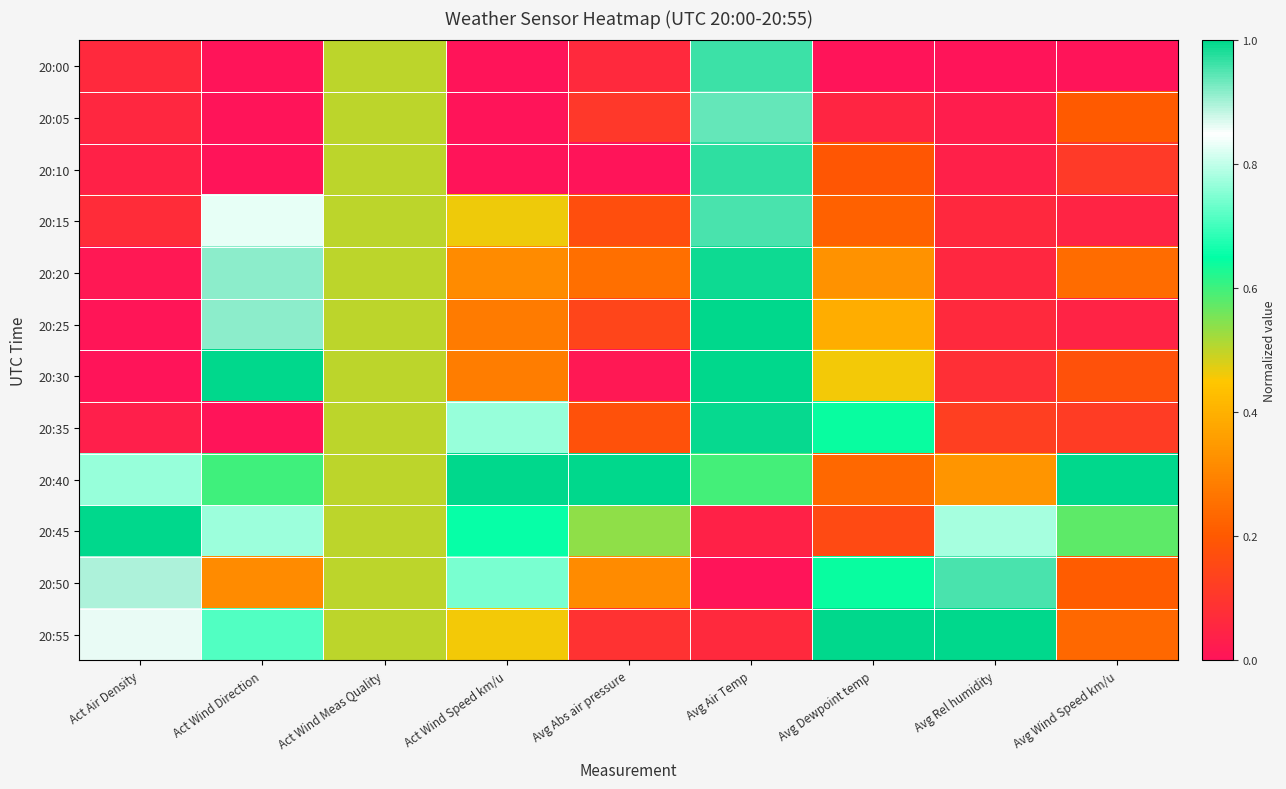

Reading left to right, extract all data points from this chart.

20:00: Act Air Density=0.1	Act Wind Direction=0.0	Act Wind Meas Quality=0.5	Act Wind Speed km/u=0.0	Avg Abs air pressure=0.1	Avg Air Temp=1.0	Avg Dewpoint temp=0.0	Avg Rel humidity=0.0	Avg Wind Speed km/u=0.0
20:05: Act Air Density=0.1	Act Wind Direction=0.0	Act Wind Meas Quality=0.5	Act Wind Speed km/u=0.0	Avg Abs air pressure=0.1	Avg Air Temp=0.9	Avg Dewpoint temp=0.1	Avg Rel humidity=0.0	Avg Wind Speed km/u=0.2
20:10: Act Air Density=0.0	Act Wind Direction=0.0	Act Wind Meas Quality=0.5	Act Wind Speed km/u=0.0	Avg Abs air pressure=0.0	Avg Air Temp=1.0	Avg Dewpoint temp=0.2	Avg Rel humidity=0.0	Avg Wind Speed km/u=0.1
20:15: Act Air Density=0.1	Act Wind Direction=0.8	Act Wind Meas Quality=0.5	Act Wind Speed km/u=0.5	Avg Abs air pressure=0.2	Avg Air Temp=1.0	Avg Dewpoint temp=0.2	Avg Rel humidity=0.1	Avg Wind Speed km/u=0.0
20:20: Act Air Density=0.0	Act Wind Direction=0.9	Act Wind Meas Quality=0.5	Act Wind Speed km/u=0.3	Avg Abs air pressure=0.3	Avg Air Temp=1.0	Avg Dewpoint temp=0.3	Avg Rel humidity=0.1	Avg Wind Speed km/u=0.2
20:25: Act Air Density=0.0	Act Wind Direction=0.9	Act Wind Meas Quality=0.5	Act Wind Speed km/u=0.3	Avg Abs air pressure=0.1	Avg Air Temp=1.0	Avg Dewpoint temp=0.4	Avg Rel humidity=0.1	Avg Wind Speed km/u=0.0
20:30: Act Air Density=0.0	Act Wind Direction=1.0	Act Wind Meas Quality=0.5	Act Wind Speed km/u=0.3	Avg Abs air pressure=0.0	Avg Air Temp=1.0	Avg Dewpoint temp=0.5	Avg Rel humidity=0.1	Avg Wind Speed km/u=0.2
20:35: Act Air Density=0.0	Act Wind Direction=0.0	Act Wind Meas Quality=0.5	Act Wind Speed km/u=0.8	Avg Abs air pressure=0.2	Avg Air Temp=1.0	Avg Dewpoint temp=0.6	Avg Rel humidity=0.1	Avg Wind Speed km/u=0.1
20:40: Act Air Density=0.8	Act Wind Direction=0.6	Act Wind Meas Quality=0.5	Act Wind Speed km/u=1.0	Avg Abs air pressure=1.0	Avg Air Temp=0.6	Avg Dewpoint temp=0.2	Avg Rel humidity=0.3	Avg Wind Speed km/u=1.0
20:45: Act Air Density=1.0	Act Wind Direction=0.8	Act Wind Meas Quality=0.5	Act Wind Speed km/u=0.7	Avg Abs air pressure=0.5	Avg Air Temp=0.0	Avg Dewpoint temp=0.2	Avg Rel humidity=0.8	Avg Wind Speed km/u=0.6
20:50: Act Air Density=0.9	Act Wind Direction=0.3	Act Wind Meas Quality=0.5	Act Wind Speed km/u=0.7	Avg Abs air pressure=0.3	Avg Air Temp=0.0	Avg Dewpoint temp=0.6	Avg Rel humidity=1.0	Avg Wind Speed km/u=0.2
20:55: Act Air Density=0.9	Act Wind Direction=0.7	Act Wind Meas Quality=0.5	Act Wind Speed km/u=0.5	Avg Abs air pressure=0.1	Avg Air Temp=0.1	Avg Dewpoint temp=1.0	Avg Rel humidity=1.0	Avg Wind Speed km/u=0.2